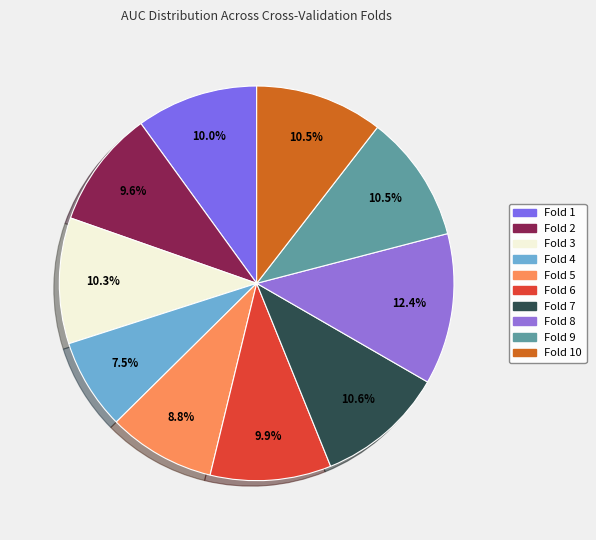

To the nearest percent, what is the difference between the largest and smallest slice percentages?

5%